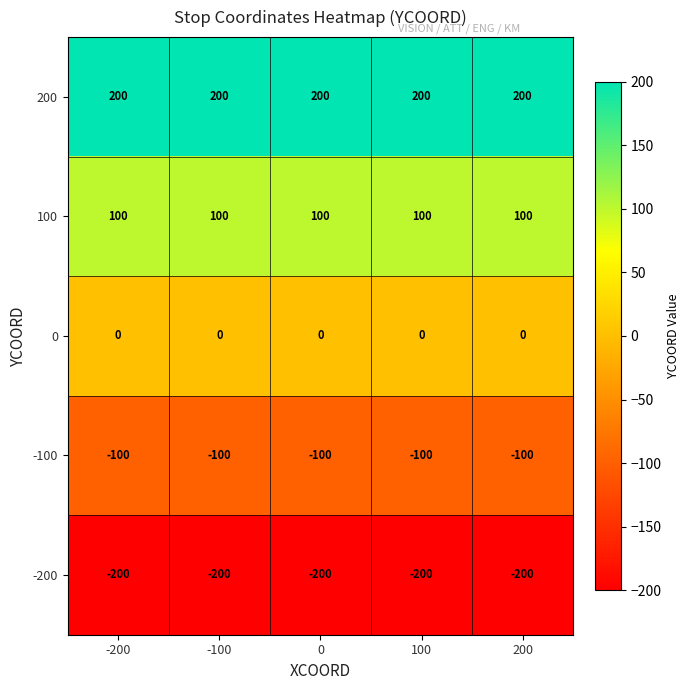

List the series in order of their peak value, lowest first.

-200, -100, 0, 100, 200